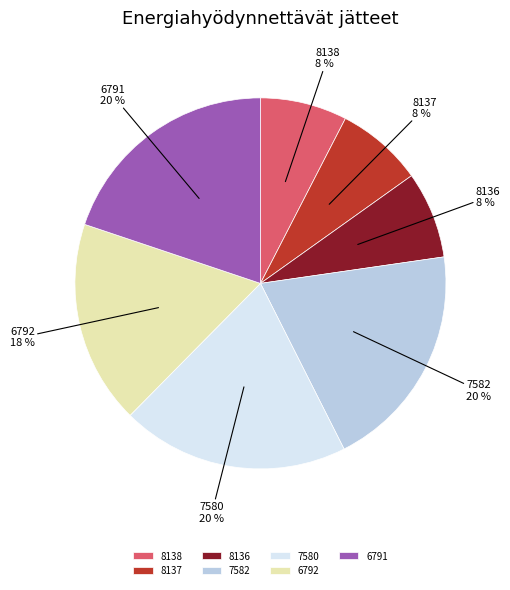

Approximately how many times larger is the value at 8136 compared to 7580?

0.4